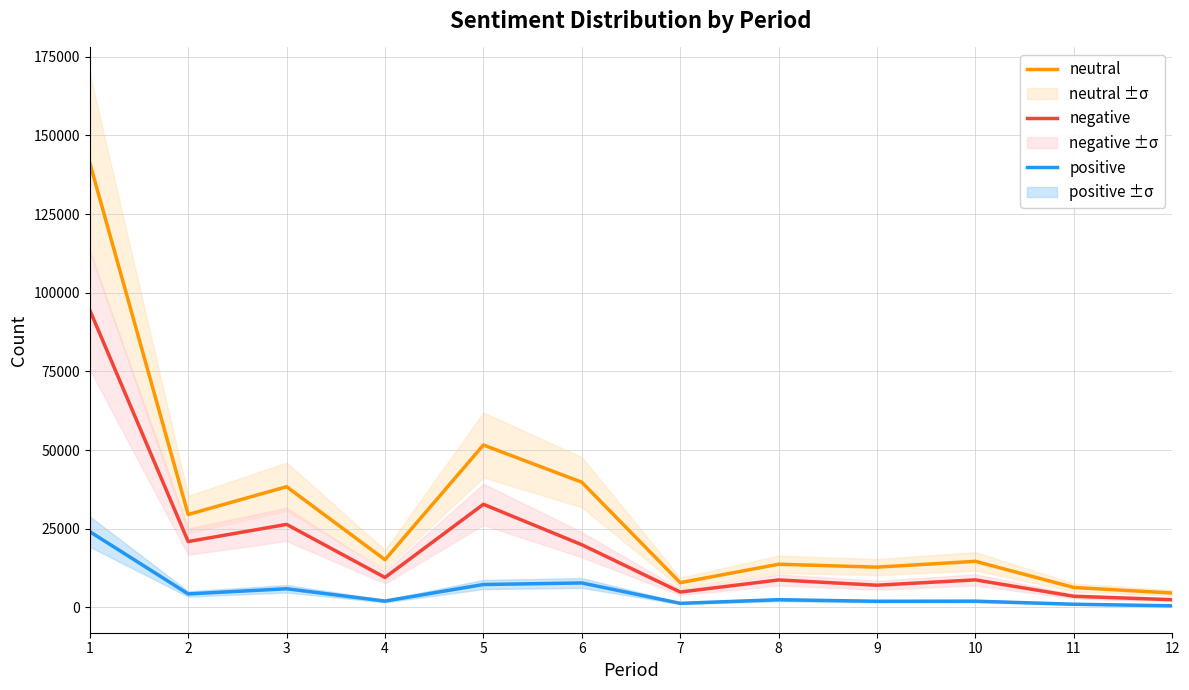

True or false: positive and neutral cross at least once.

False